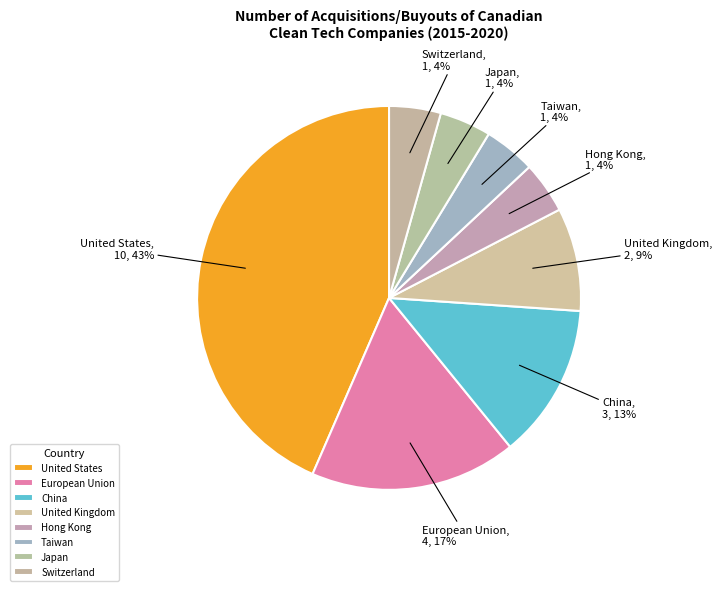

Count the number of slices in the pie.

8